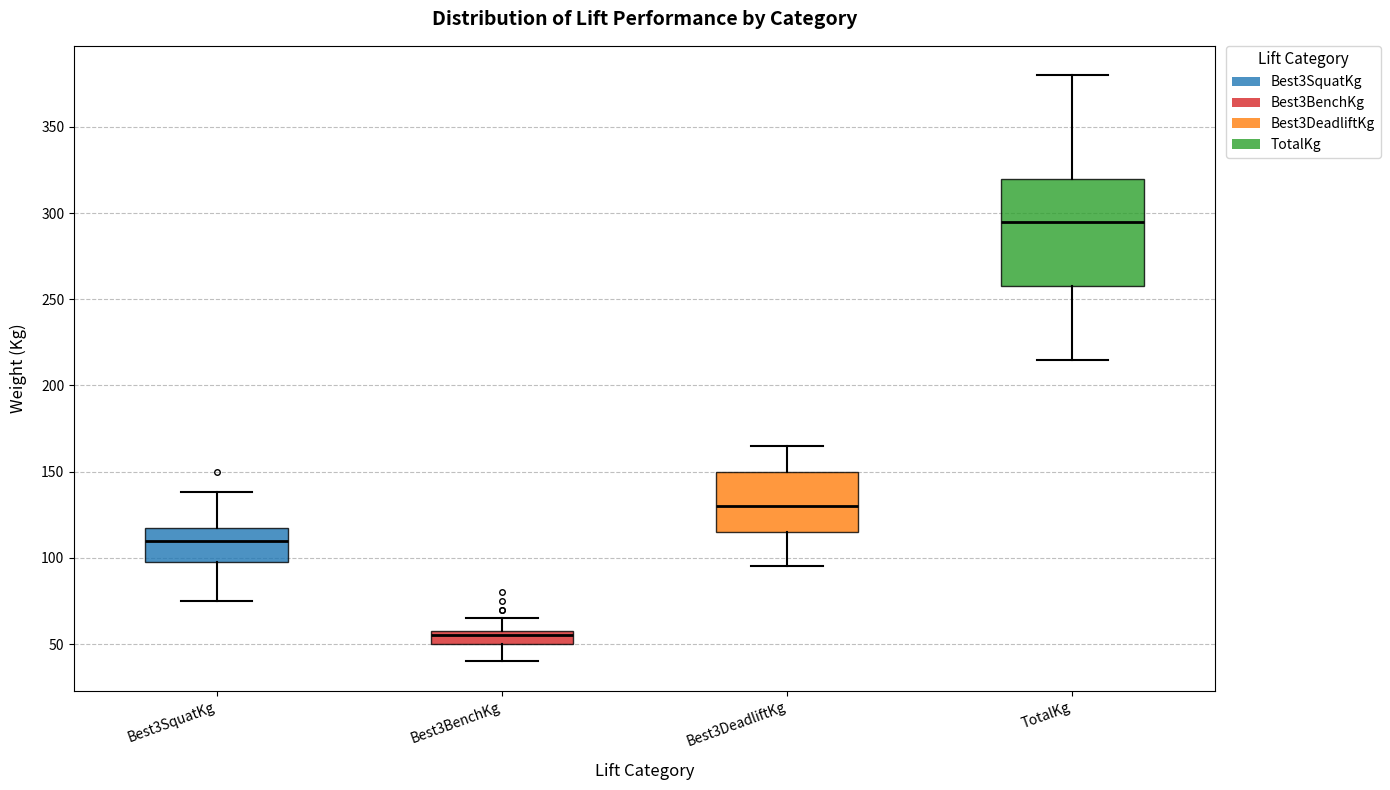

Which box's median line is the highest?

TotalKg